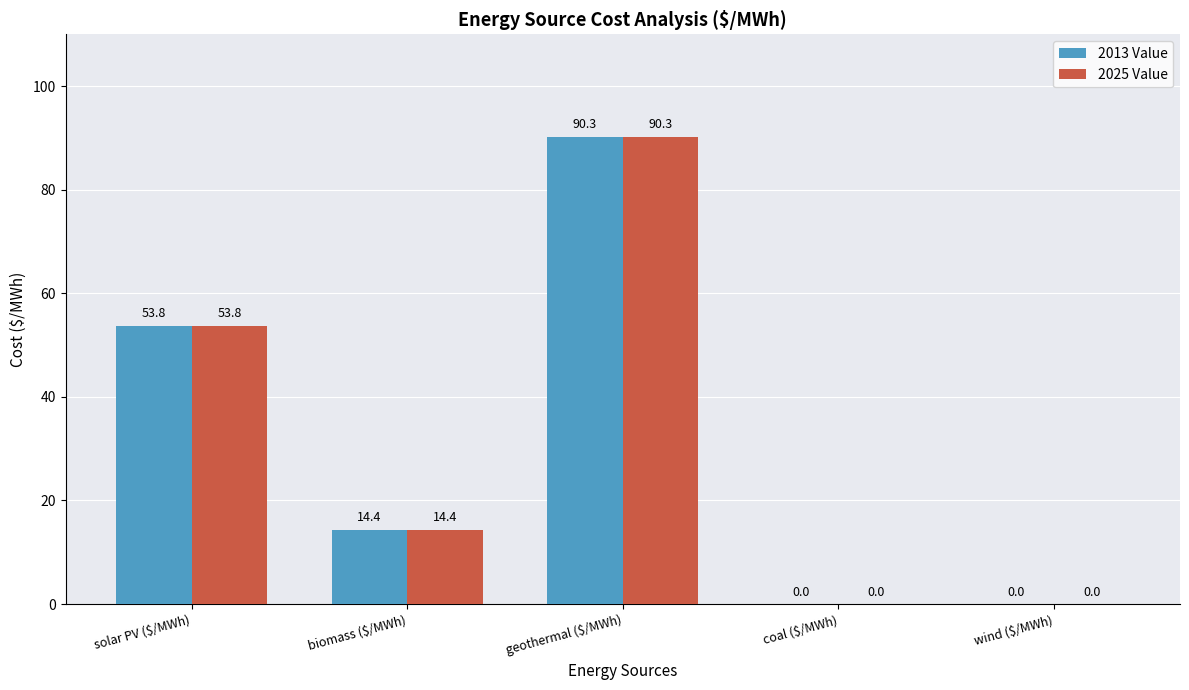

How many data points in 2013 Value are above 14?

3